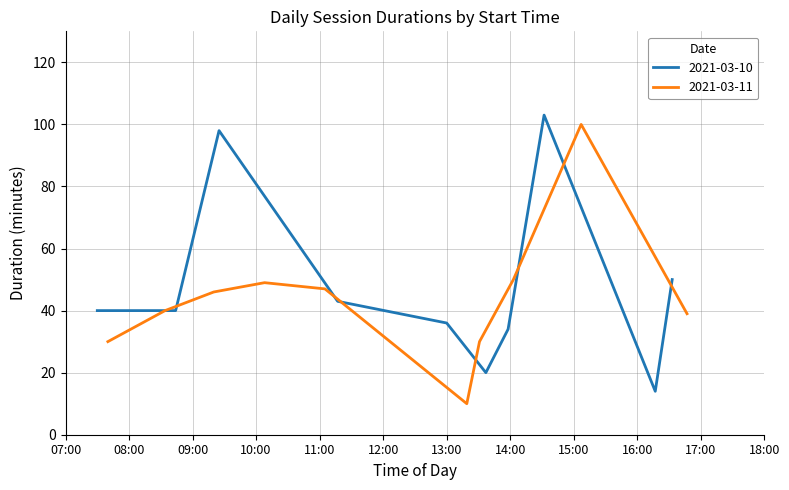

What is the minimum value for 2021-03-11?

10